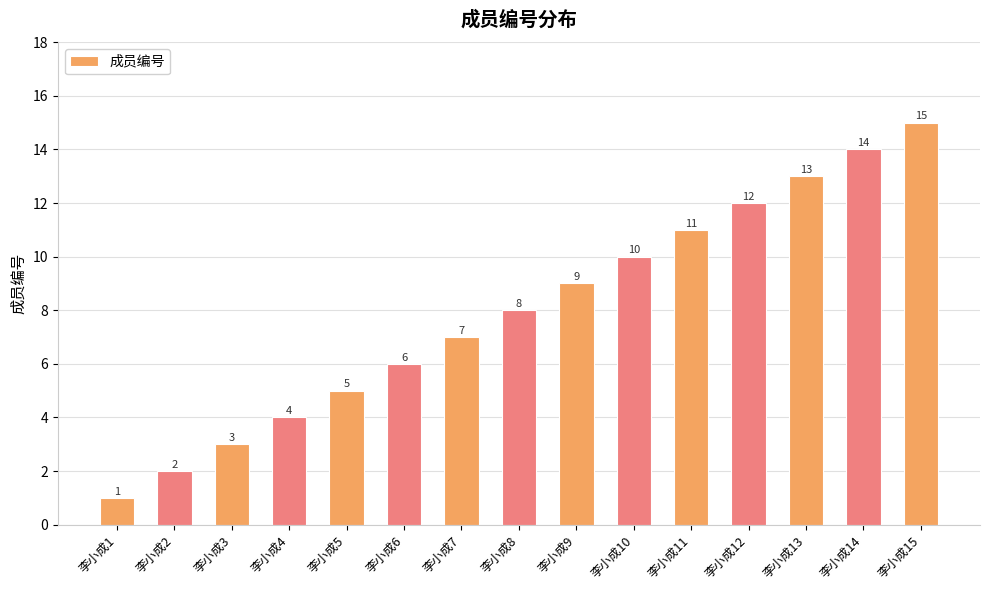

Are the bars horizontal?

No